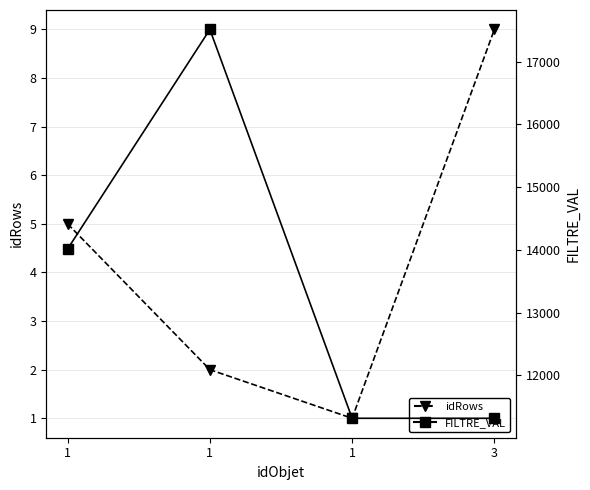

What is the maximum value shown in the chart?

17515